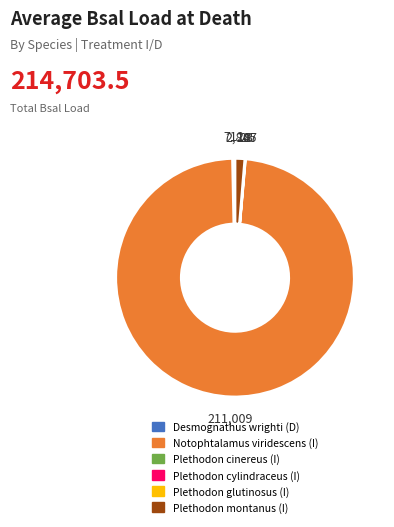

Is there any slice that represents more than half of the pie?

Yes